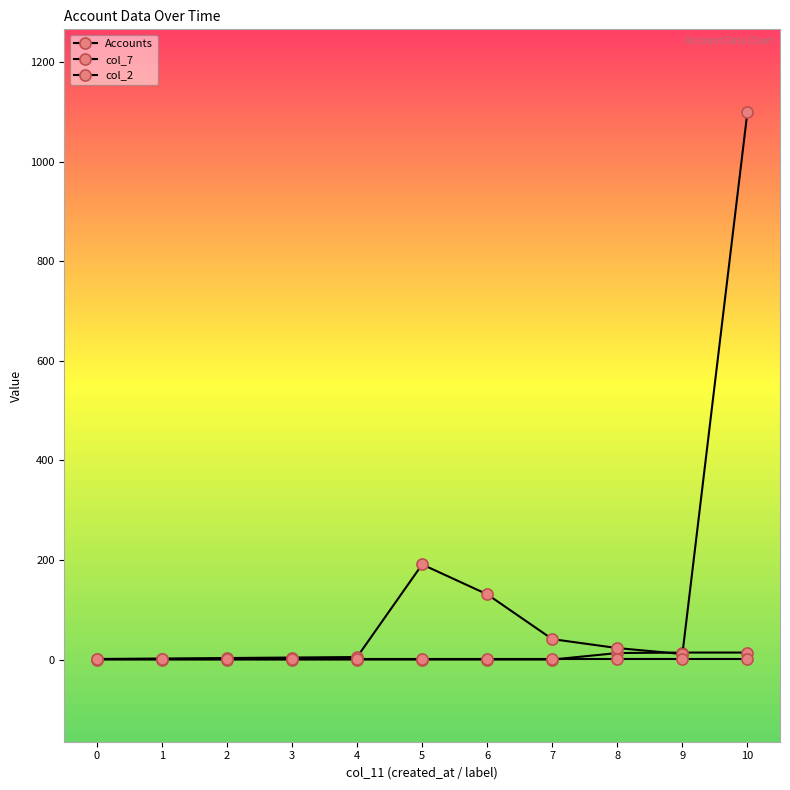

What is the difference between the second highest and second lowest values in the Accounts series?

14